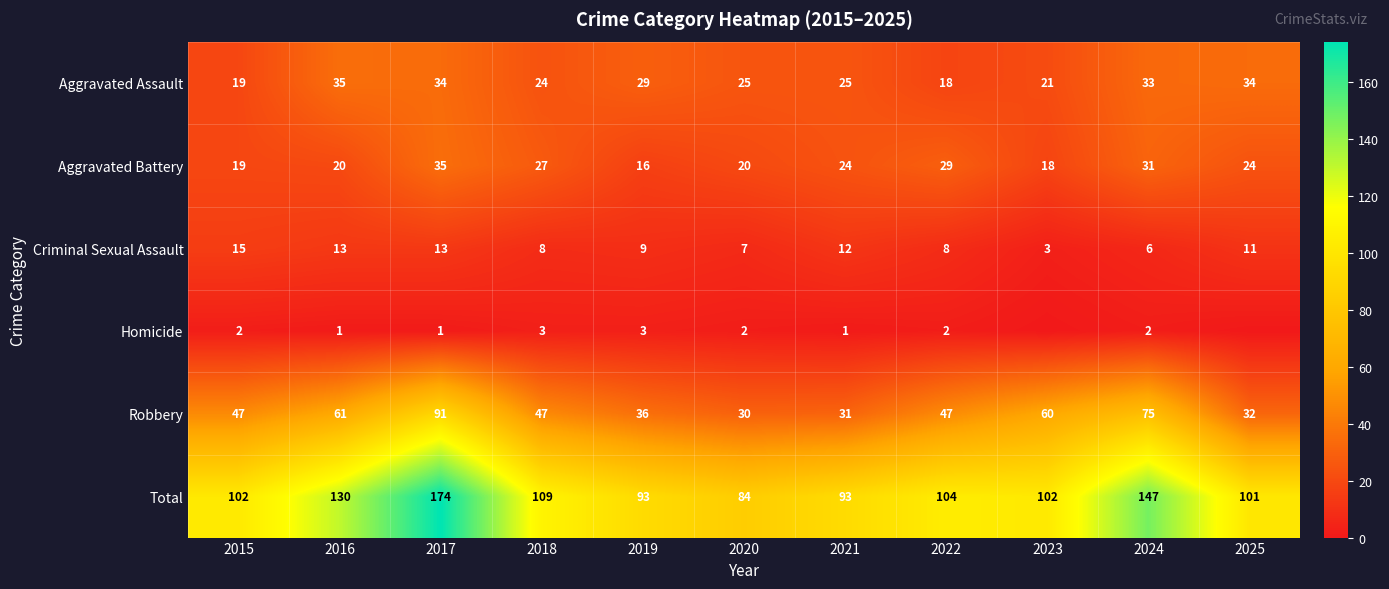

What is the difference between the Robbery values at 2020 and 2016?

31